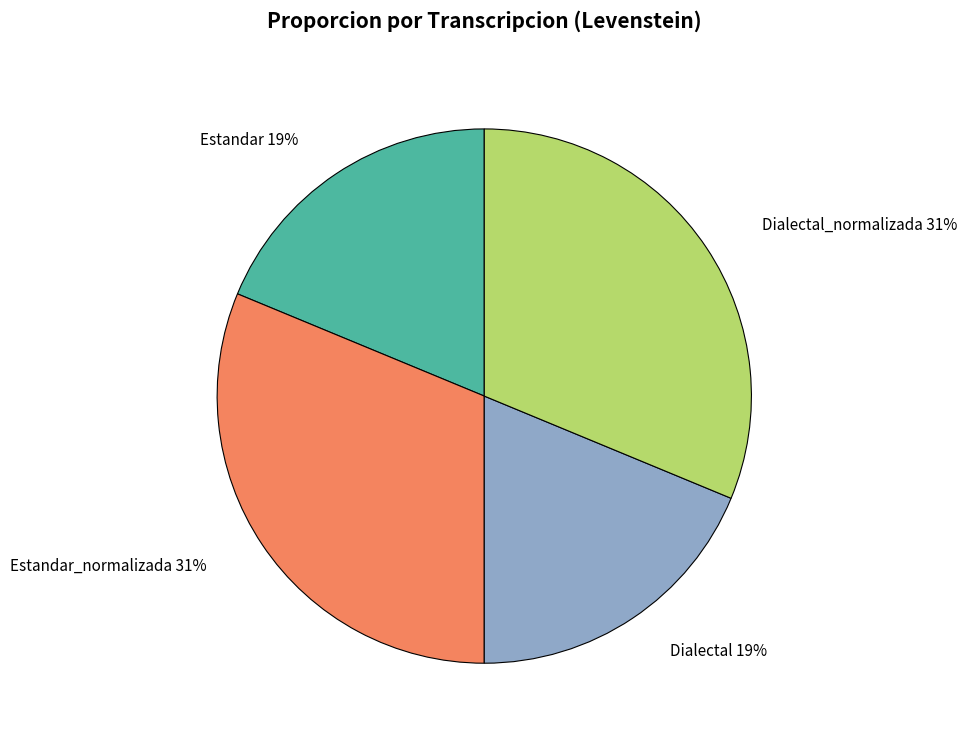

Is there any slice that represents more than half of the pie?

No